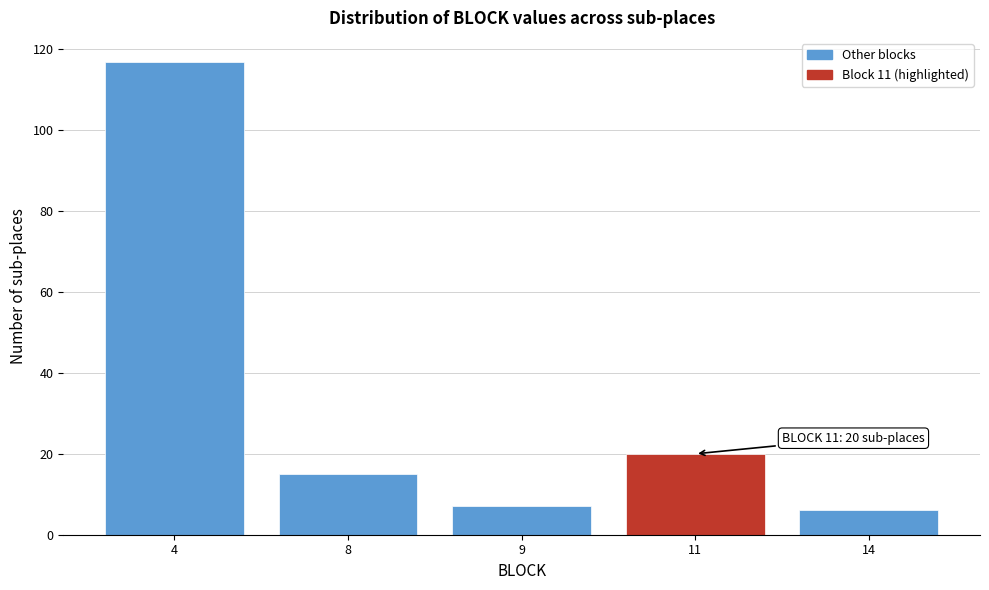

Reading left to right, transcribe all the data shown in this chart.

117	15	7	20	6